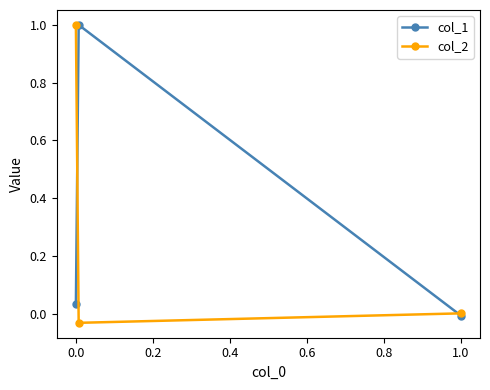

Rank the series by their maximum value, from highest to lowest.

col_2, col_1